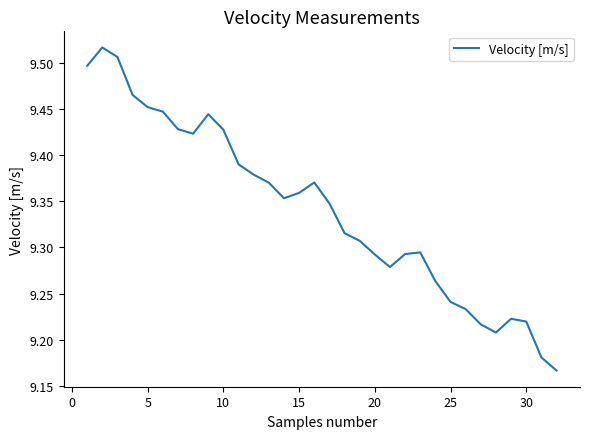

What is the difference between the maximum and minimum values?

0.4